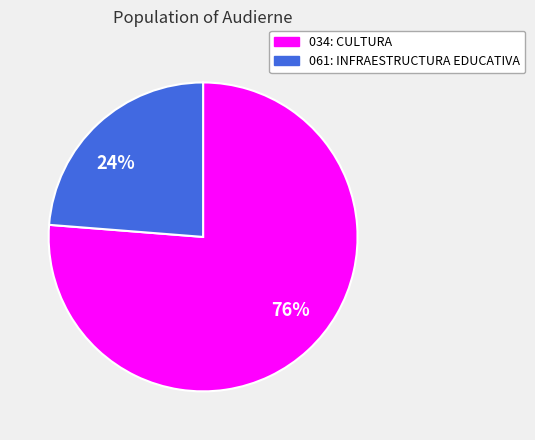

What is the smallest slice in the pie chart?

24%